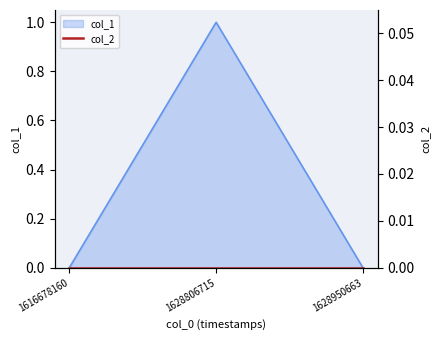

Reading left to right, transcribe all the data shown in this chart.

0	1	0